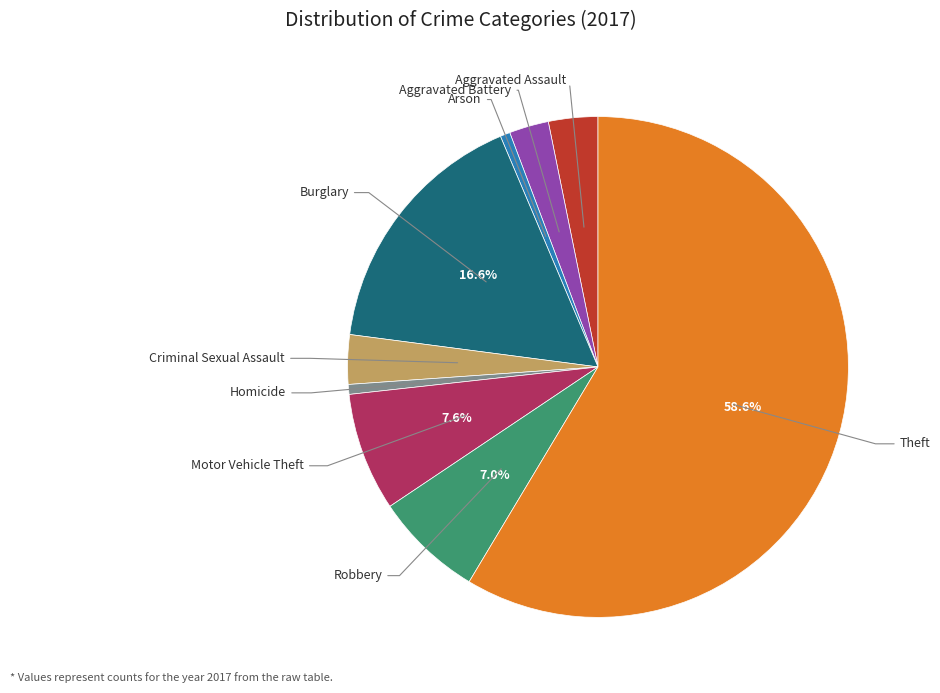

Is there any slice that represents more than half of the pie?

Yes